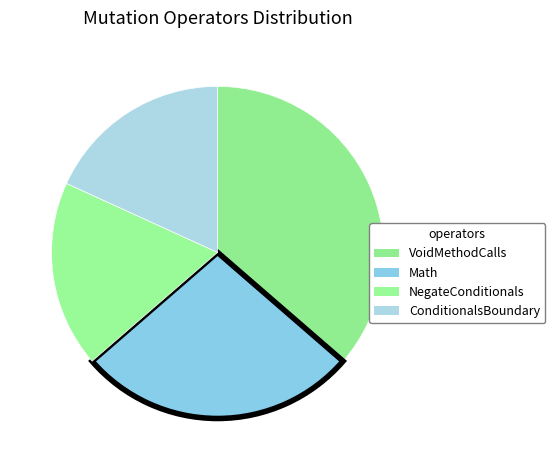

Which has a higher value, NegateConditionals or VoidMethodCalls?

VoidMethodCalls